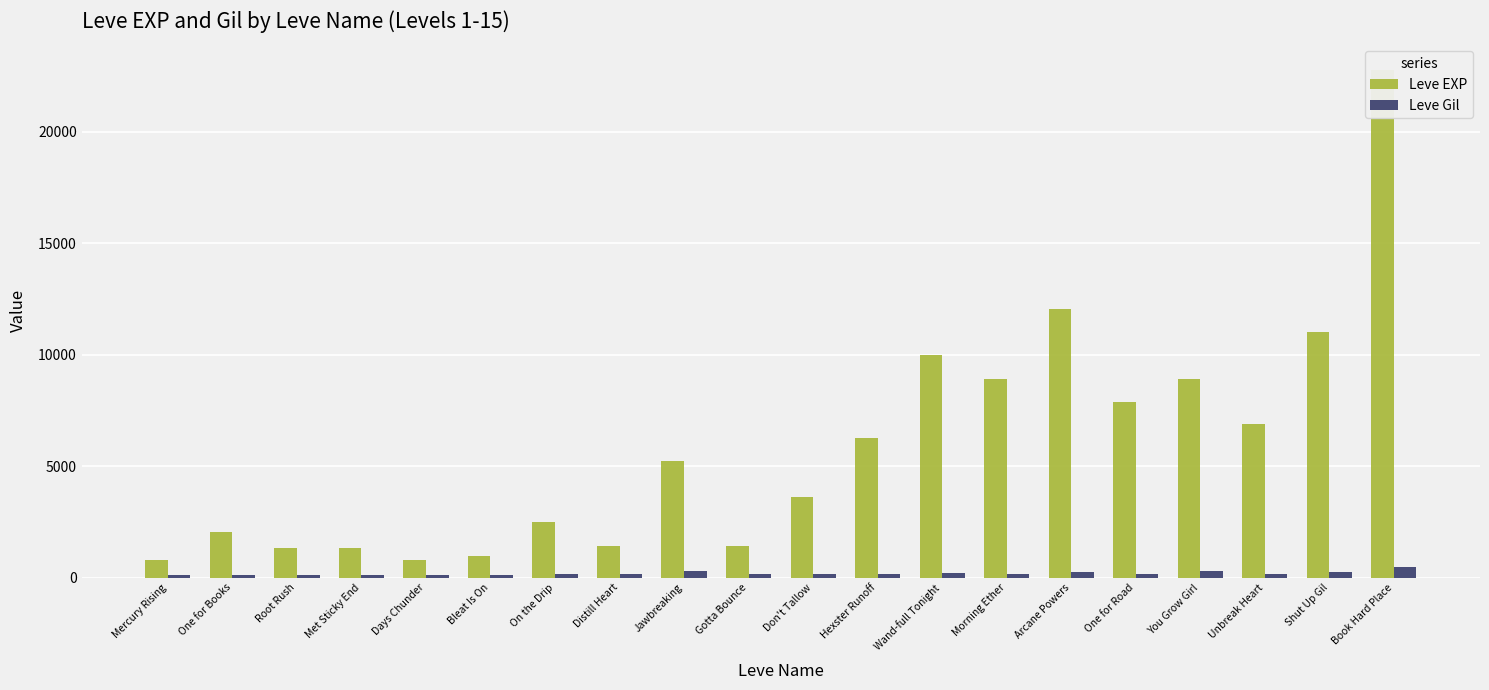

What position from the right is Wand-full Tonight?

8